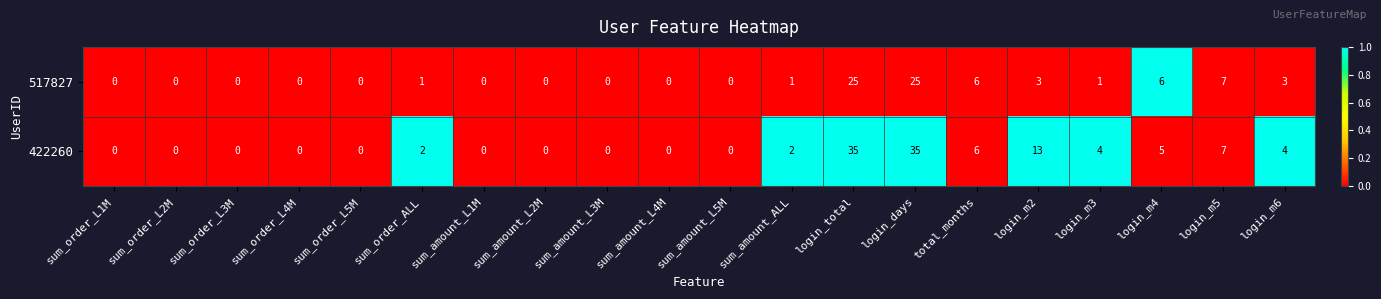

What is the difference between the maximum and minimum values in the 422260 series?

35